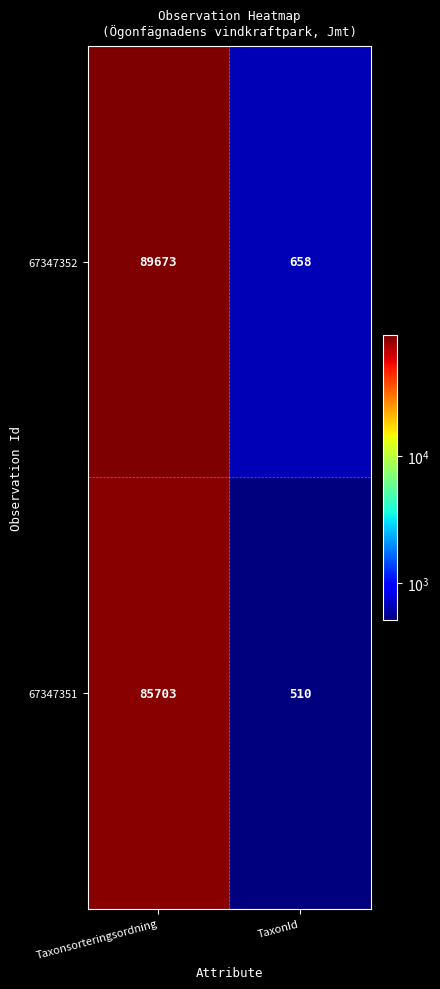

What is the difference between the highest and lowest values at Taxonsorteringsordning?

3970